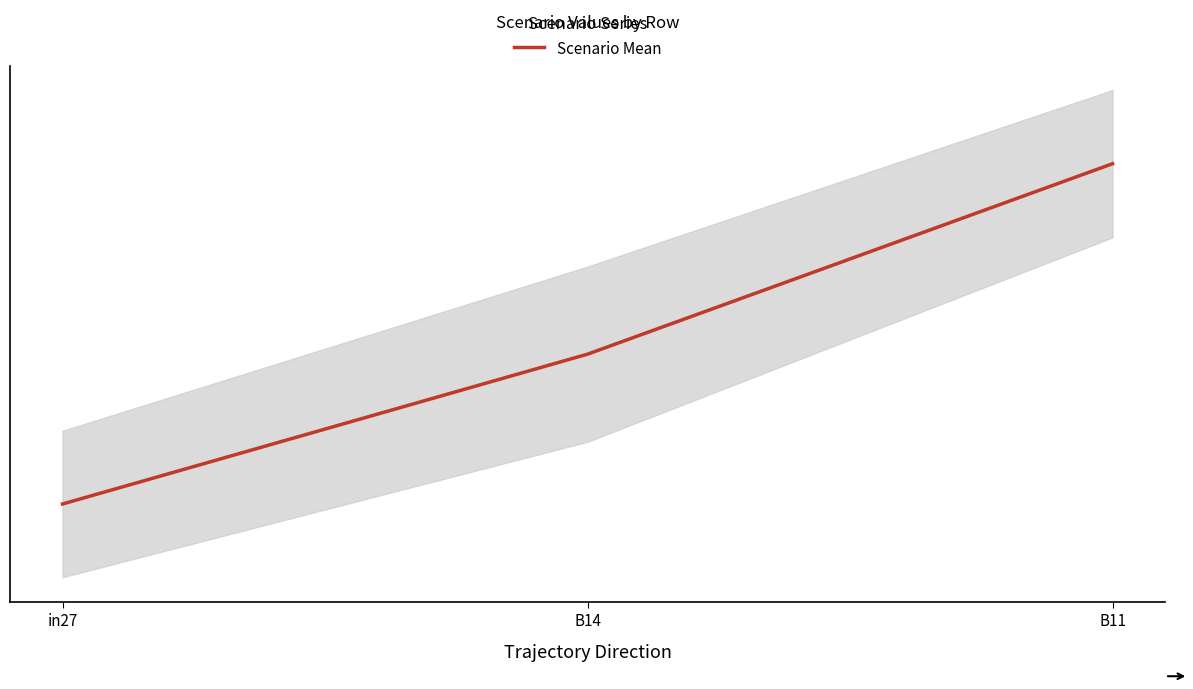

Between in27 and B14, which is larger?

B14